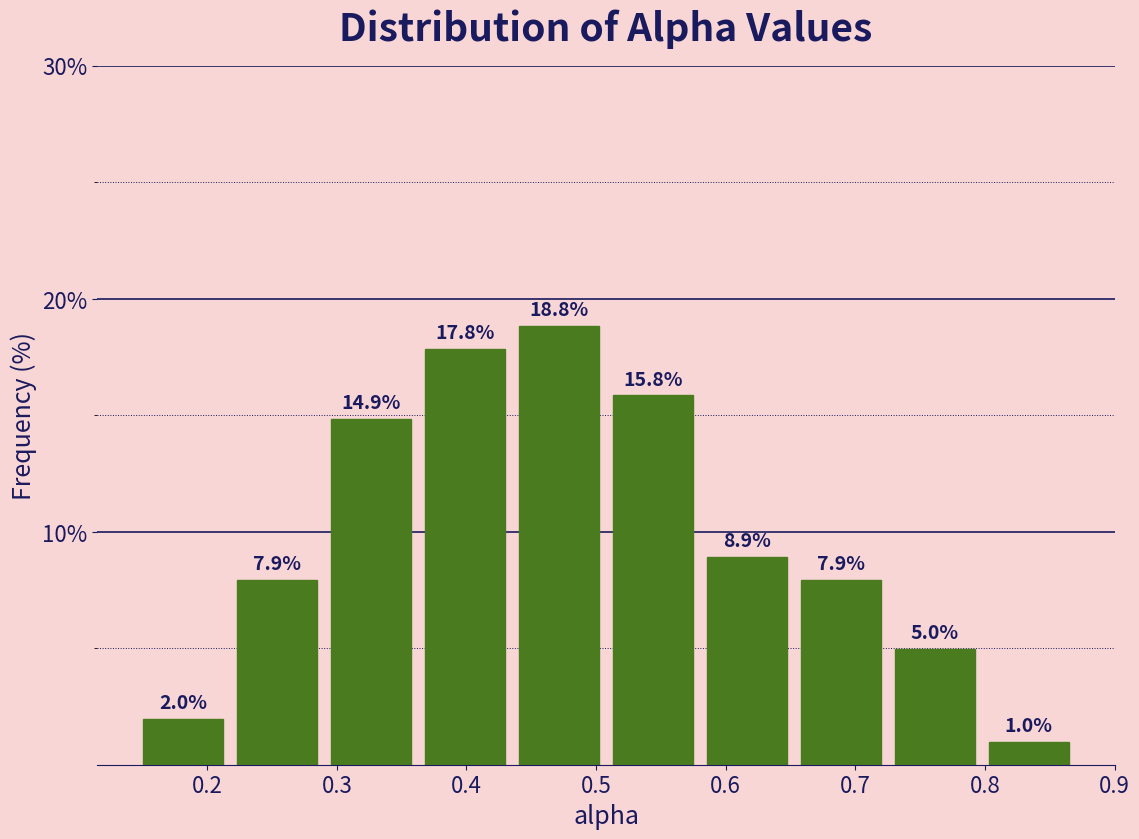

How tall is the bar that spans 0.22 to 0.29 on the x-axis? The bar edges are not printed on the chart, so give them approximately, as read against the axis.

7.9